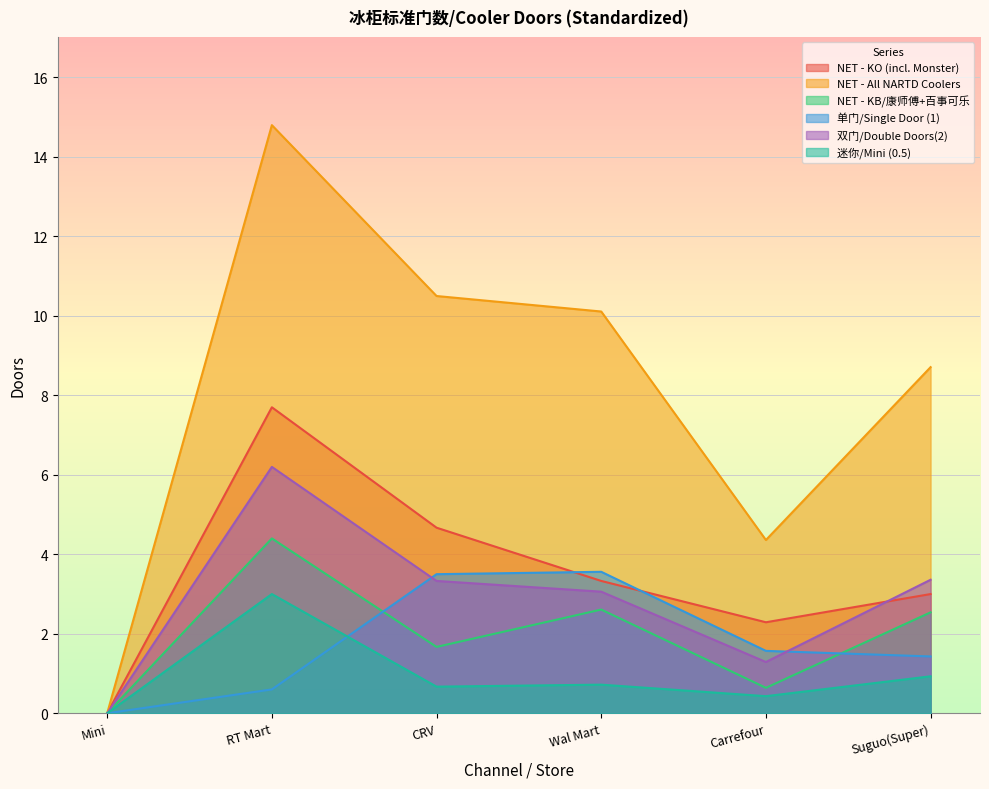

What is the value of the 双门/Double Doors(2) point at the 3rd from the left?

3.3